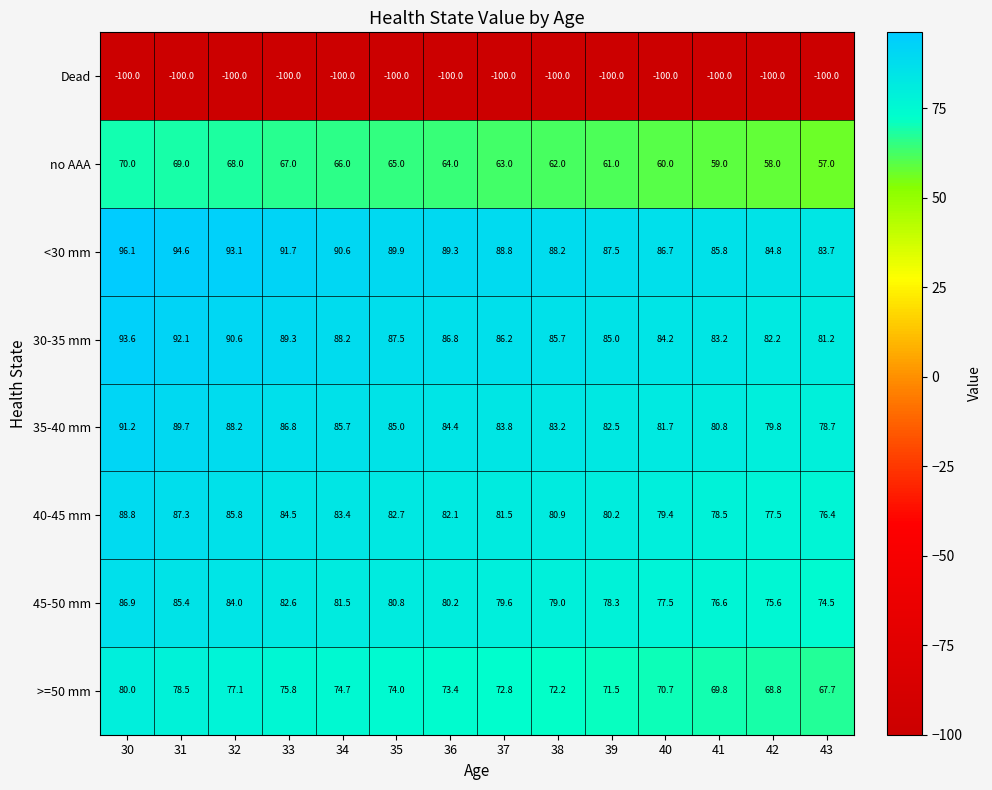

The no AAA series shows 61.0 at 39. True or false?

True